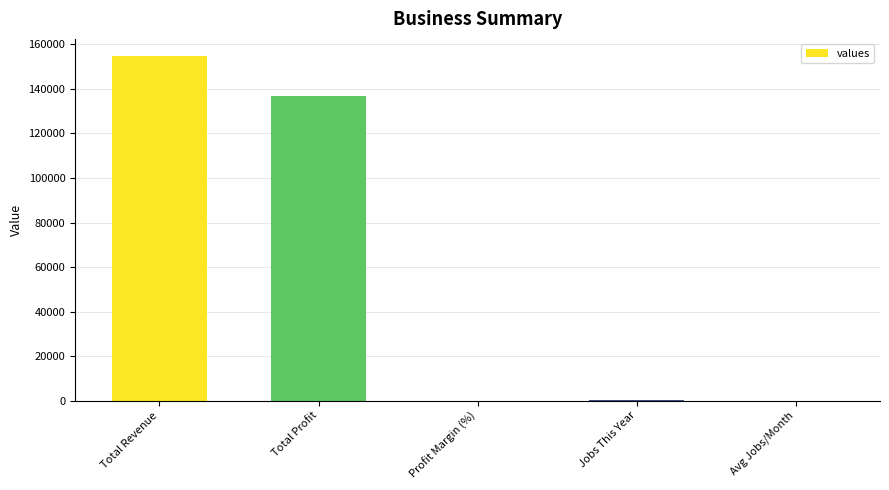

Between Total Revenue and Profit Margin (%), which is larger?

Total Revenue